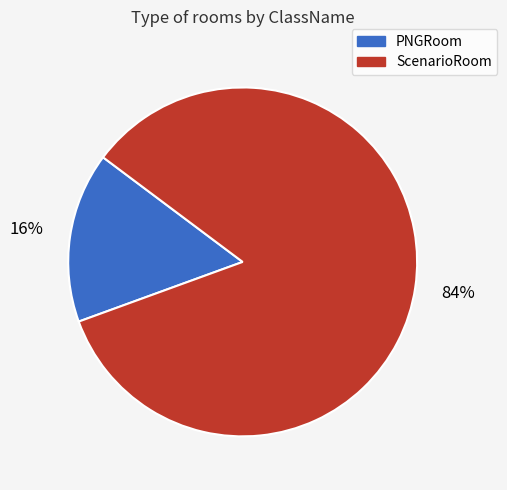

To the nearest percent, what percentage of the pie is PNGRoom?

16%